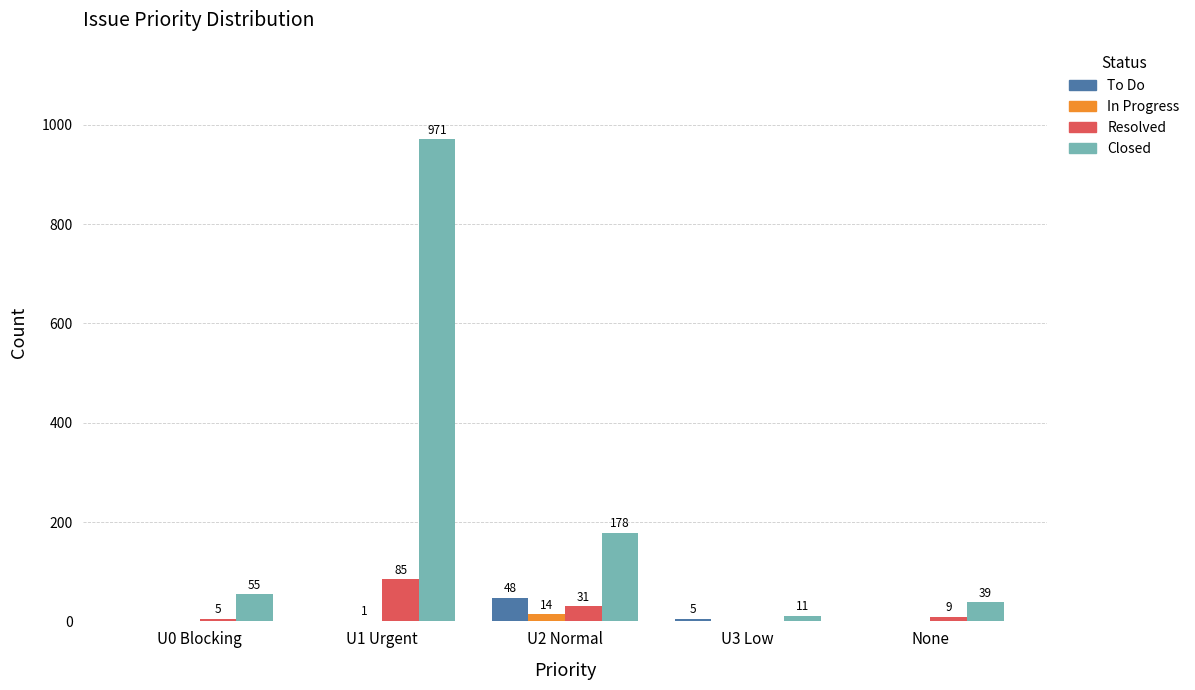

Is it true that Closed equals 64 at U2 Normal?

False